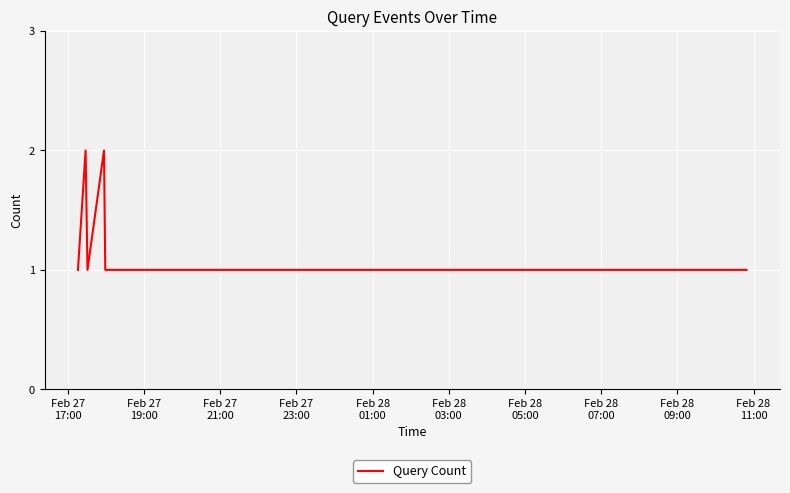

True or false: there are more than 2 points higher than both neighbors.

False